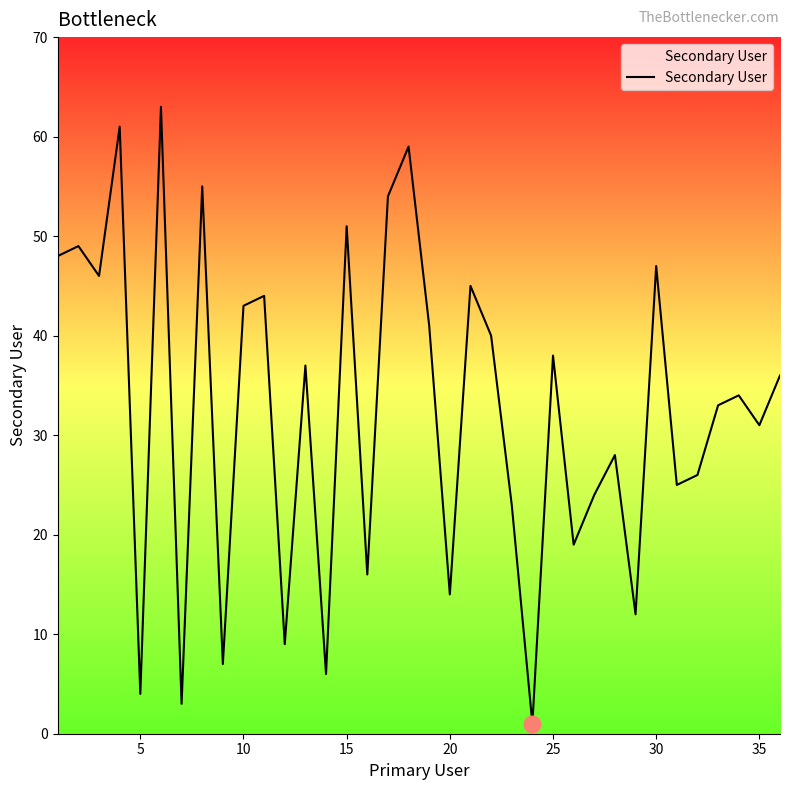

What is the maximum value shown in the chart?

63